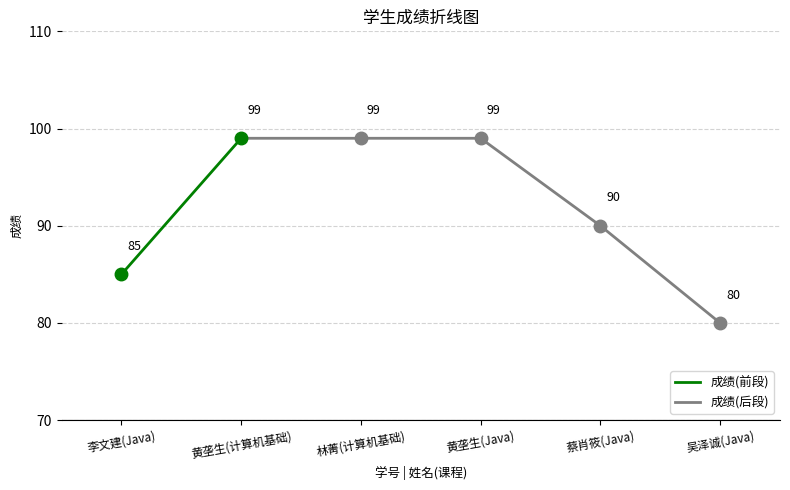

At which label does 成绩(后段) reach its minimum?

吴泽诚(Java)